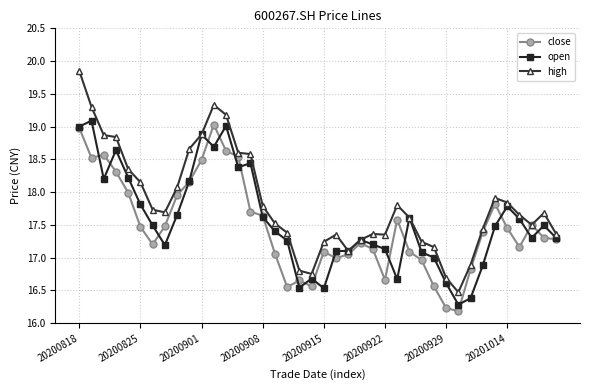

What is the lowest value of the open series?

16.3